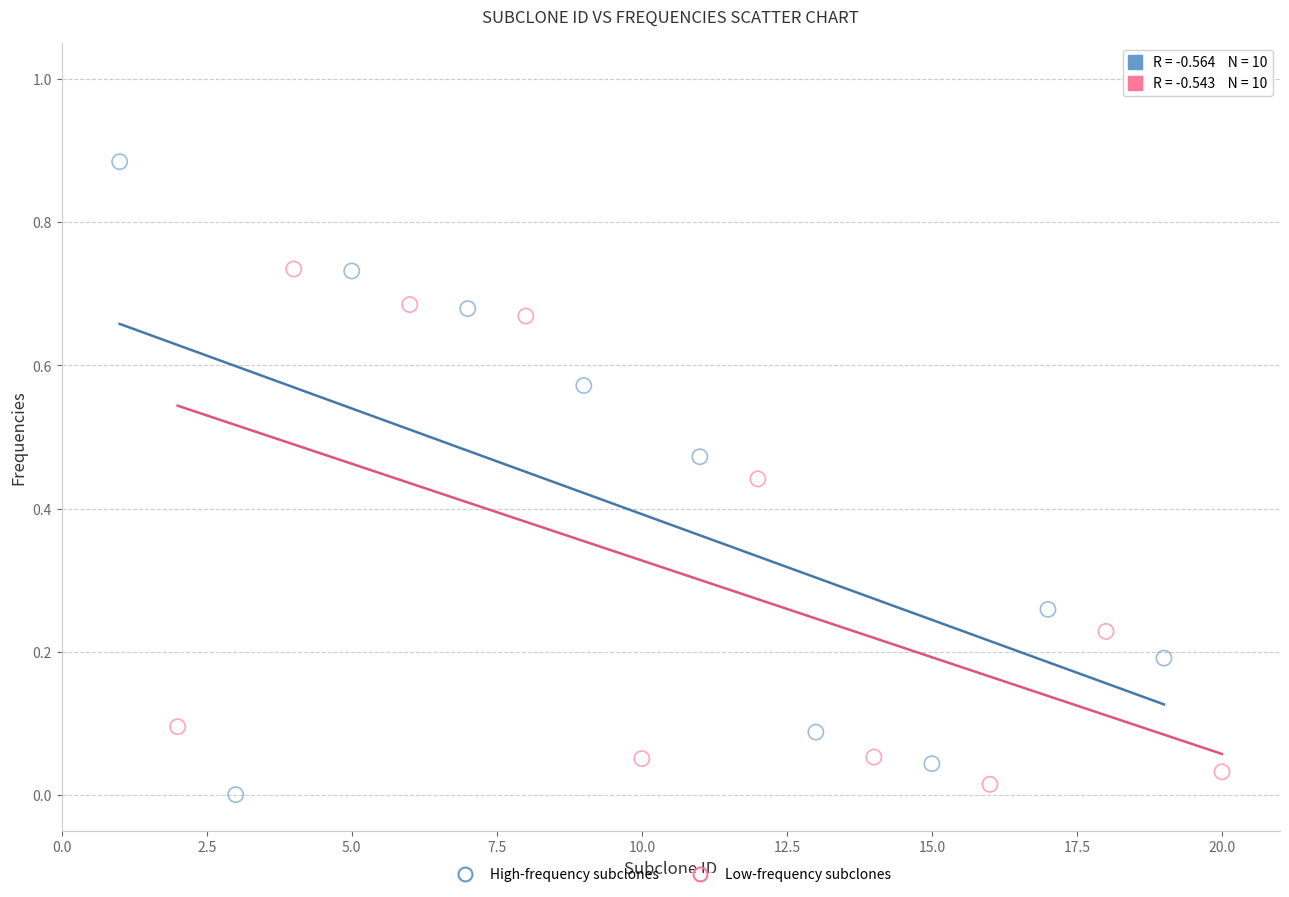

Which series contains the lowest Y value?

High-frequency subclones